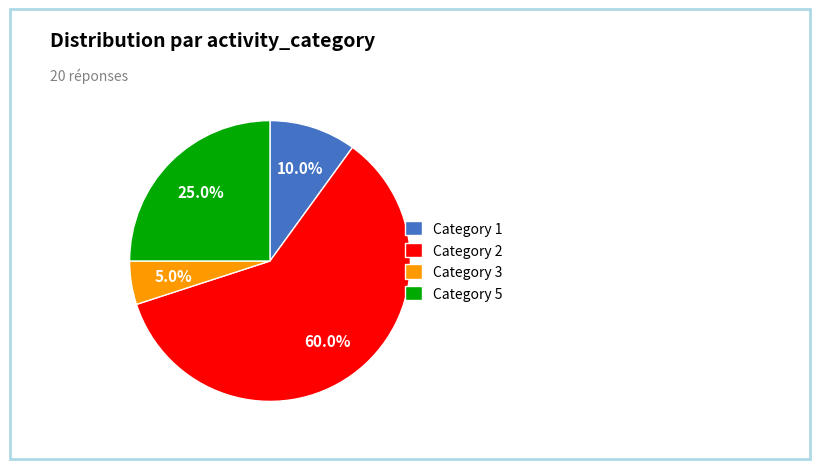

Approximately how many times larger is the value at Category 2 compared to Category 1?

6.0